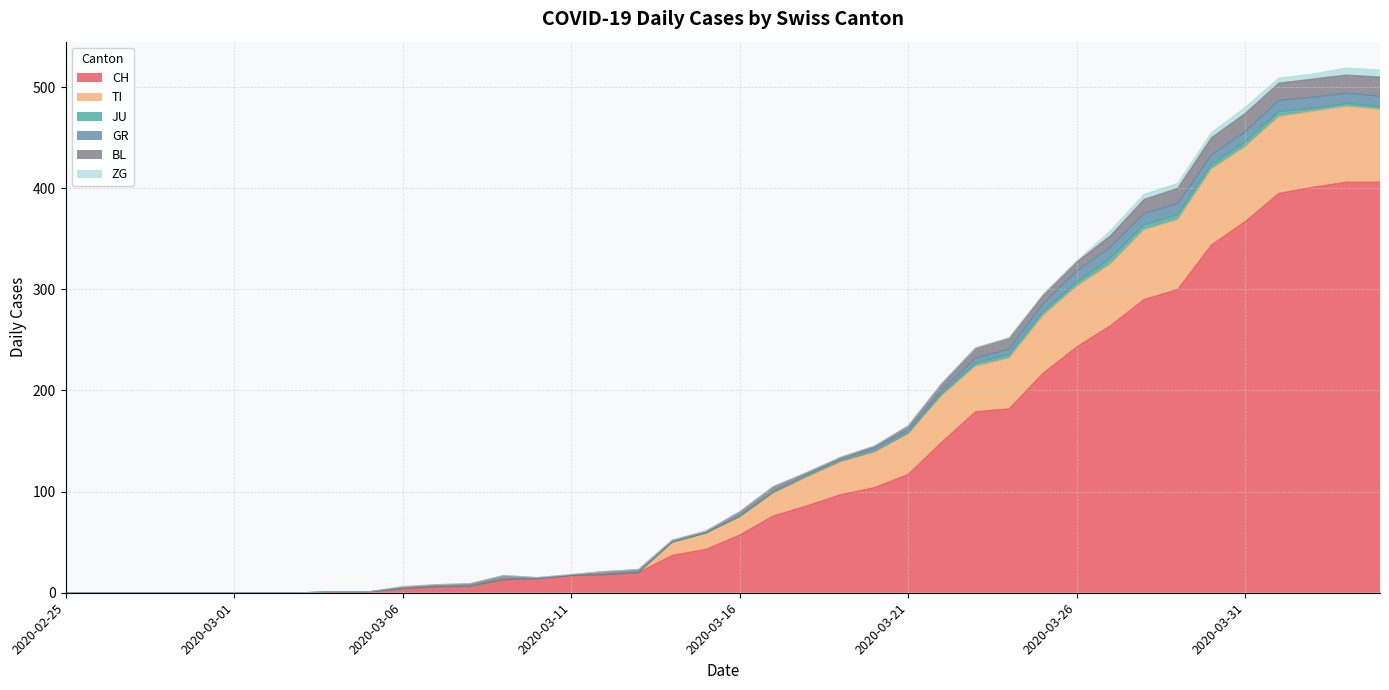

True or false: TI has more than 2 interior local peaks.

True